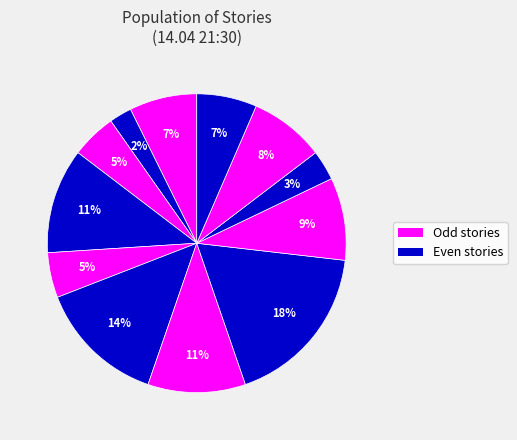

How many slices are in this pie chart?

12